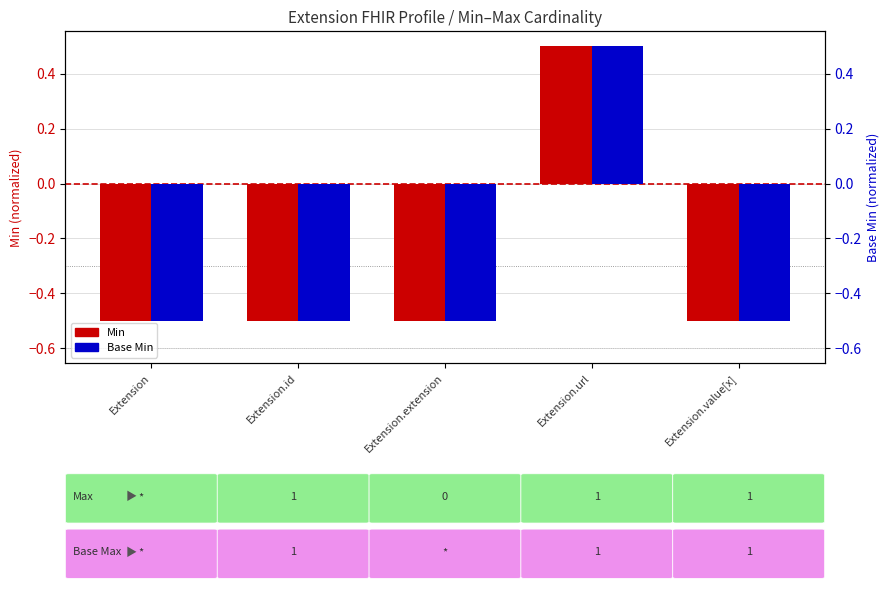

What are all the series names shown in the legend?

Min, Base Min